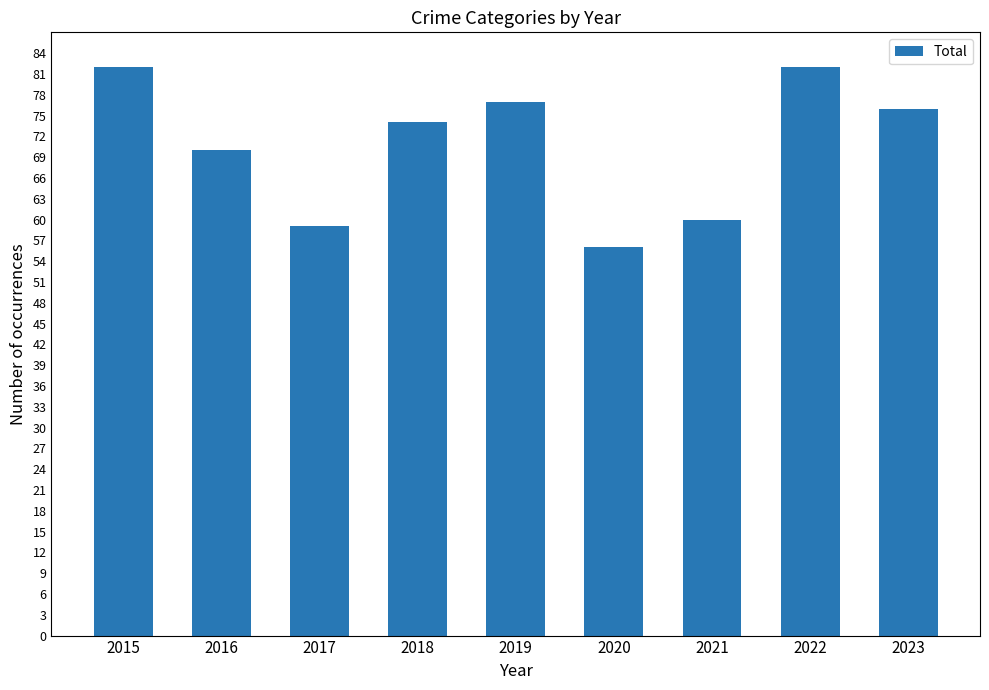

Approximately how many times larger is the value at 2017 compared to 2022?

0.7